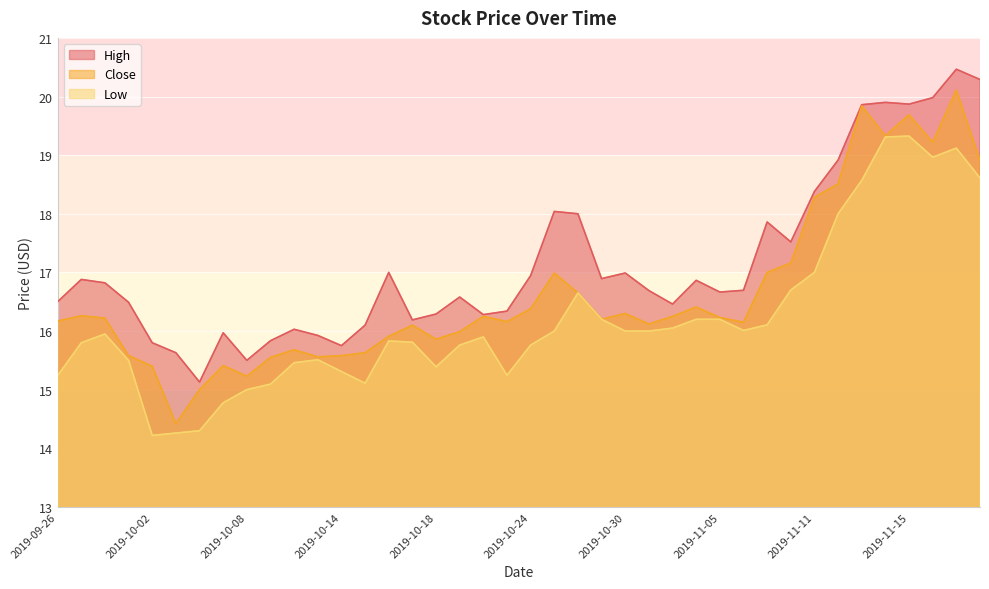

At how many categories does at least one series exceed 16?

32